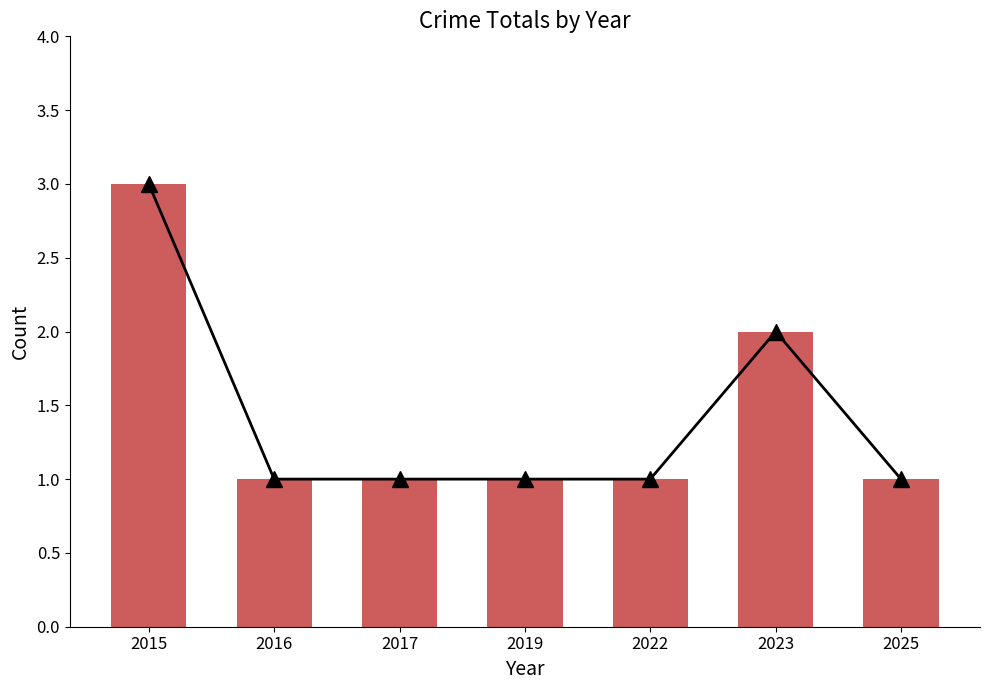

At which label is the value closest to 2?

2023